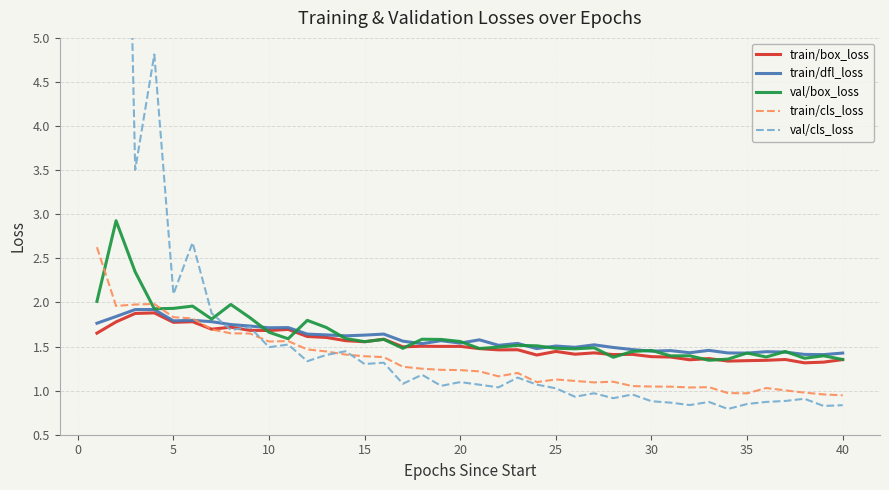

Which series has the largest total across all categories?

val/cls_loss